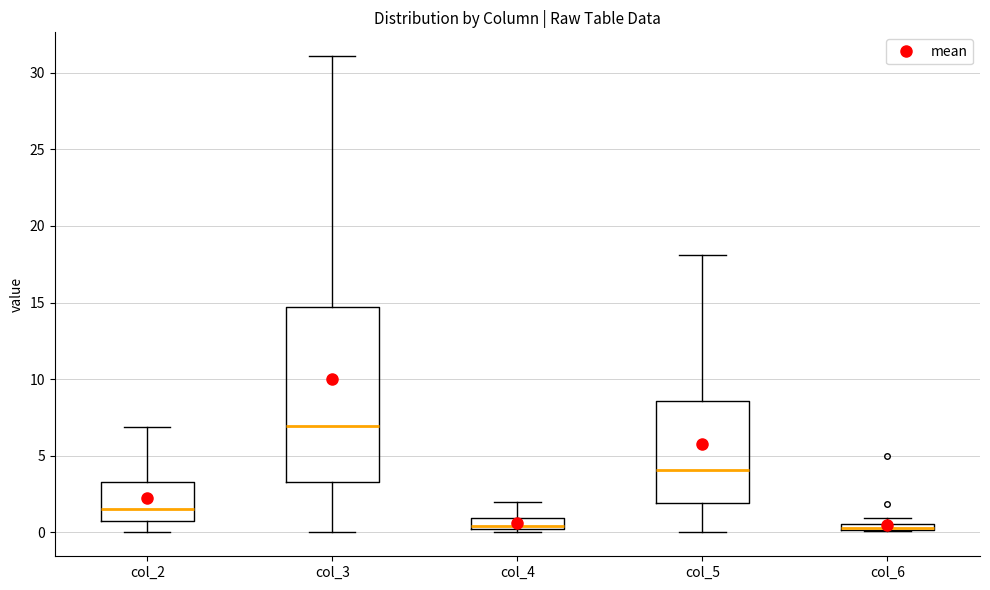

Where is the upper edge of the box for col_6 on the y-axis? The values are not printed on the chart, so give them approximately, as read against the axis.

0.5